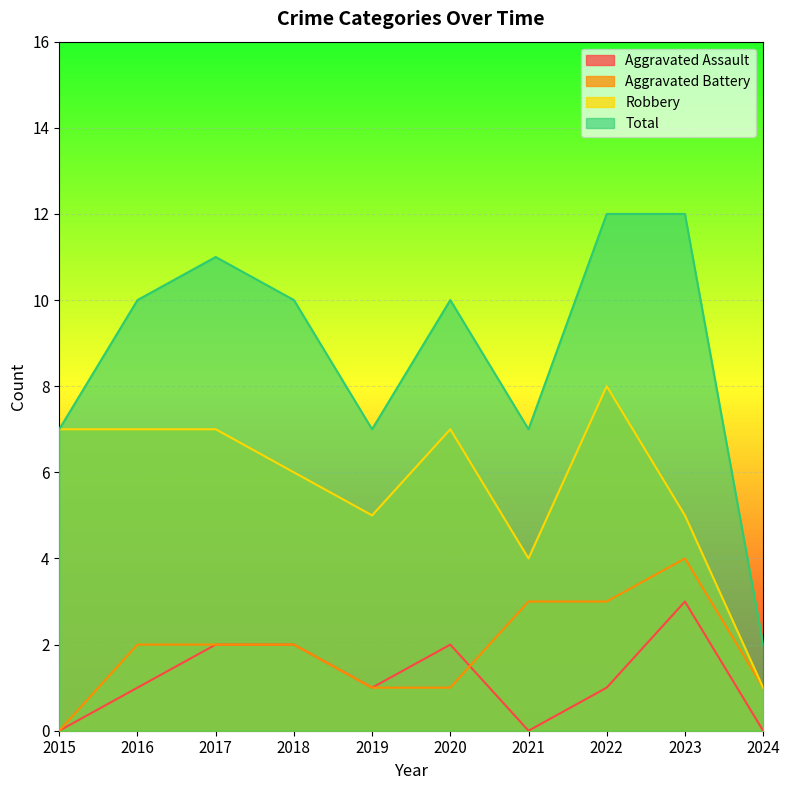

How many interior local peaks does the Aggravated Assault series have?

2